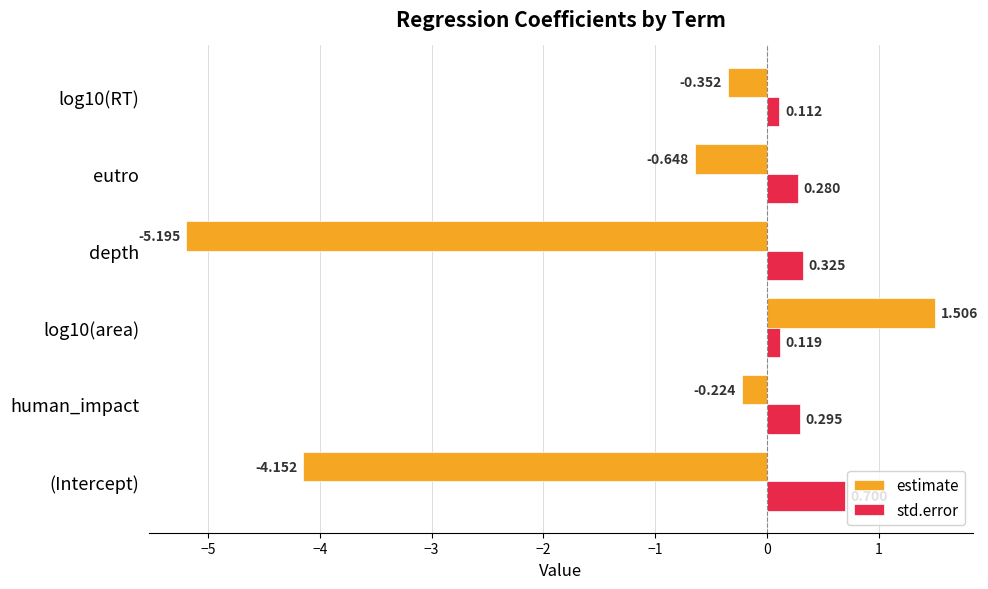

Which series has the widest spread of values?

estimate